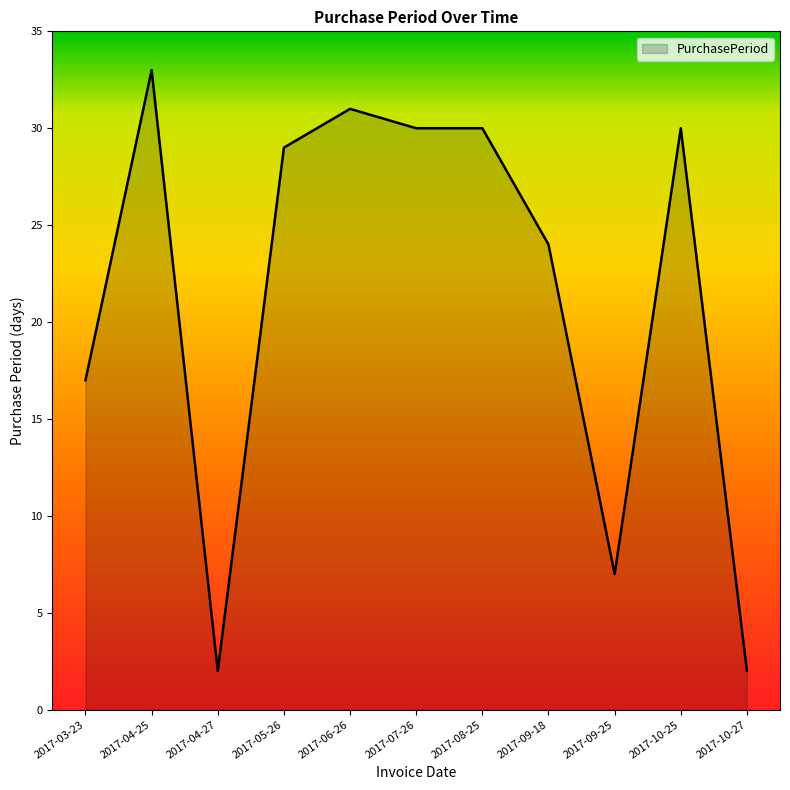

What is the difference between the maximum and minimum values?

31